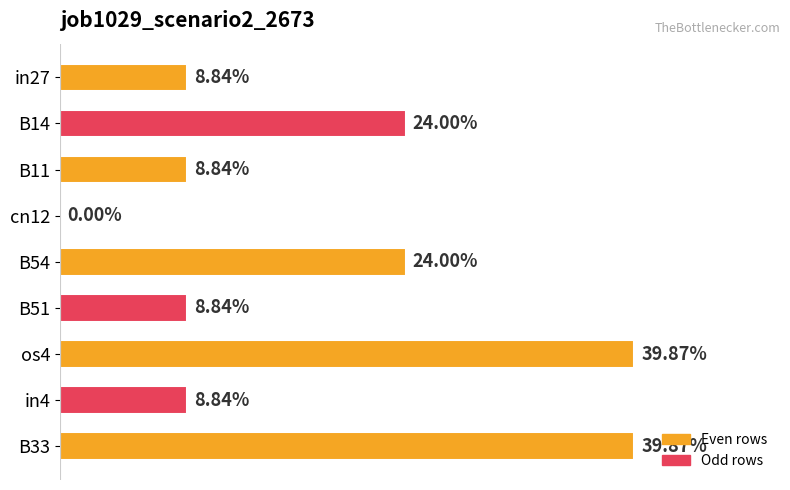

Are the bars horizontal?

Yes